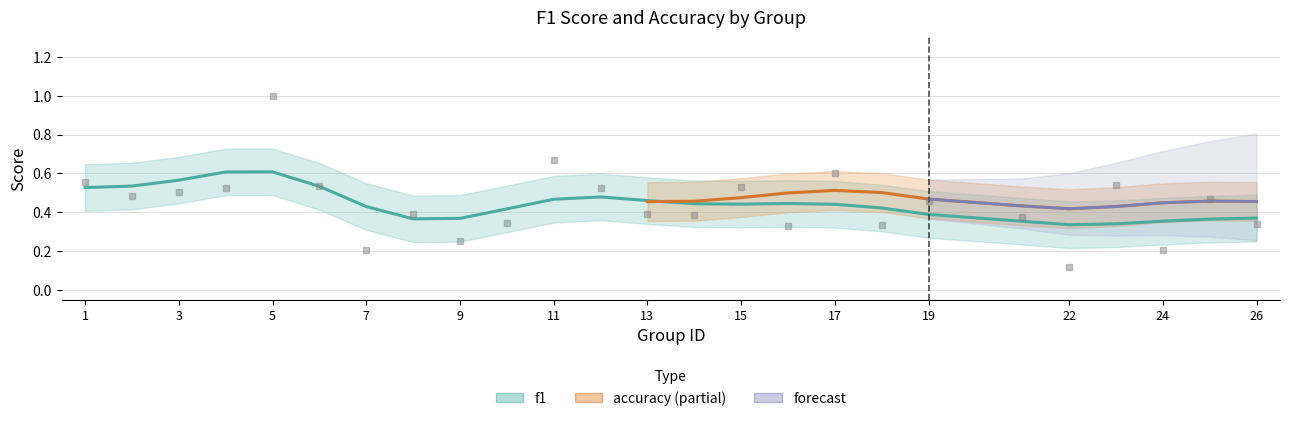

What is the sum of the accuracy values at 4 and 11?

1.1